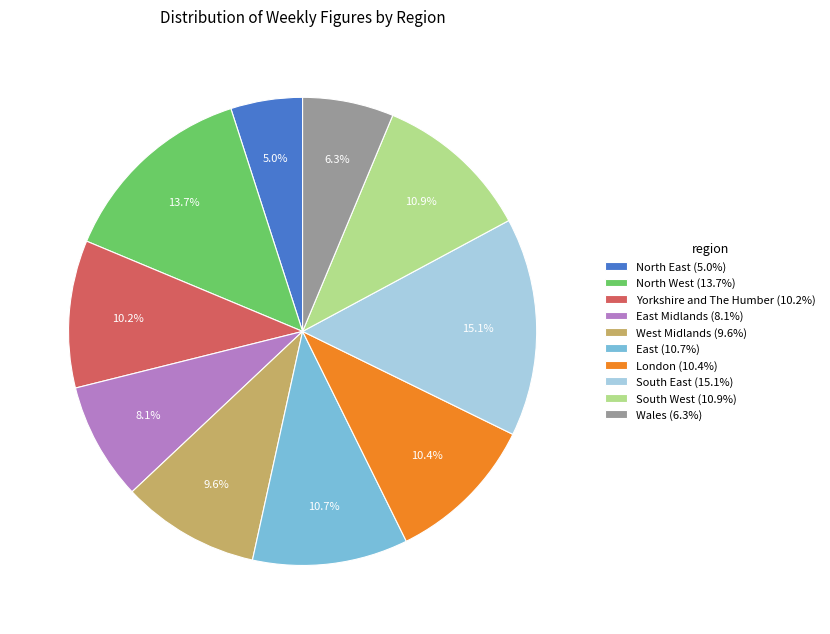

Does North East (5.0%) account for over 50% of the chart?

No